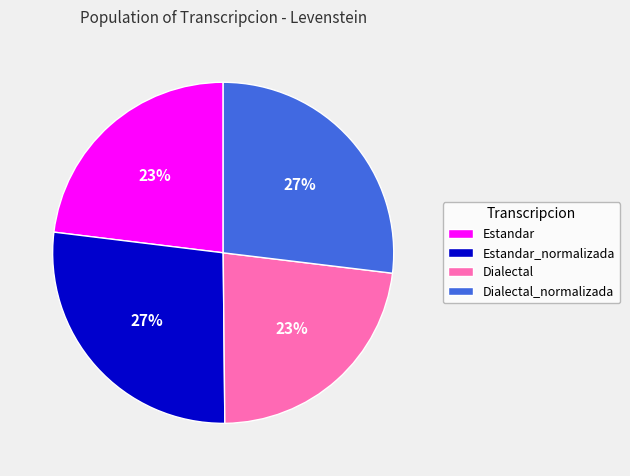

True or false: Dialectal accounts for 23% of the total.

True